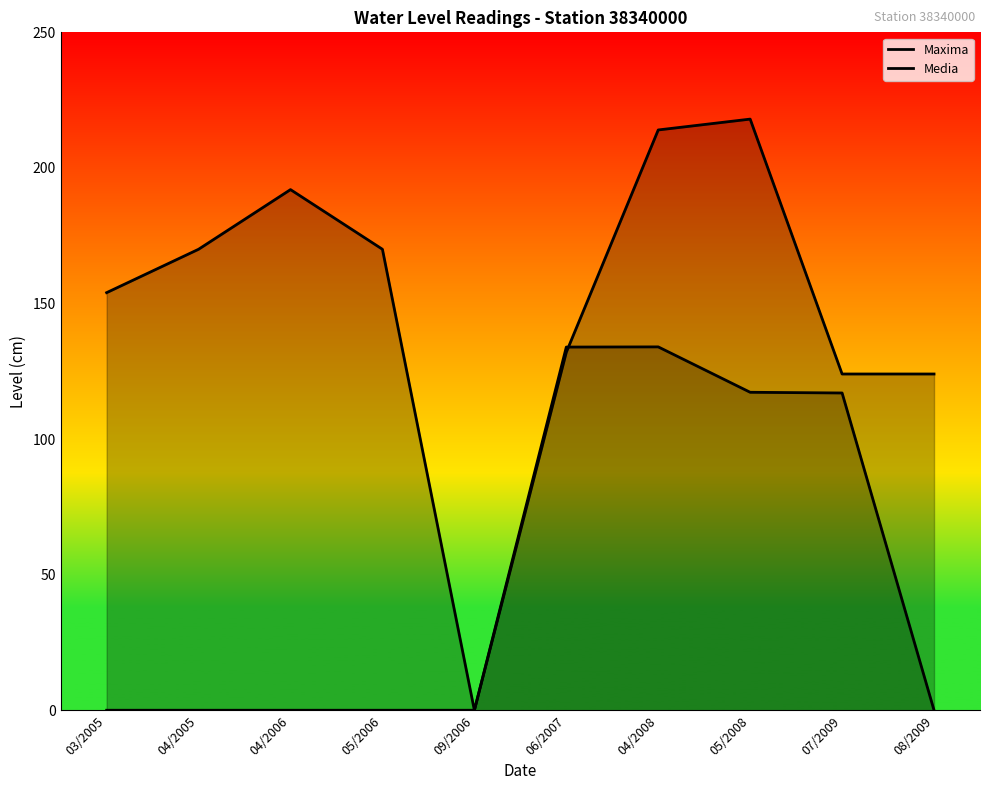

At which category does Media reach its first local peak?

04/2008